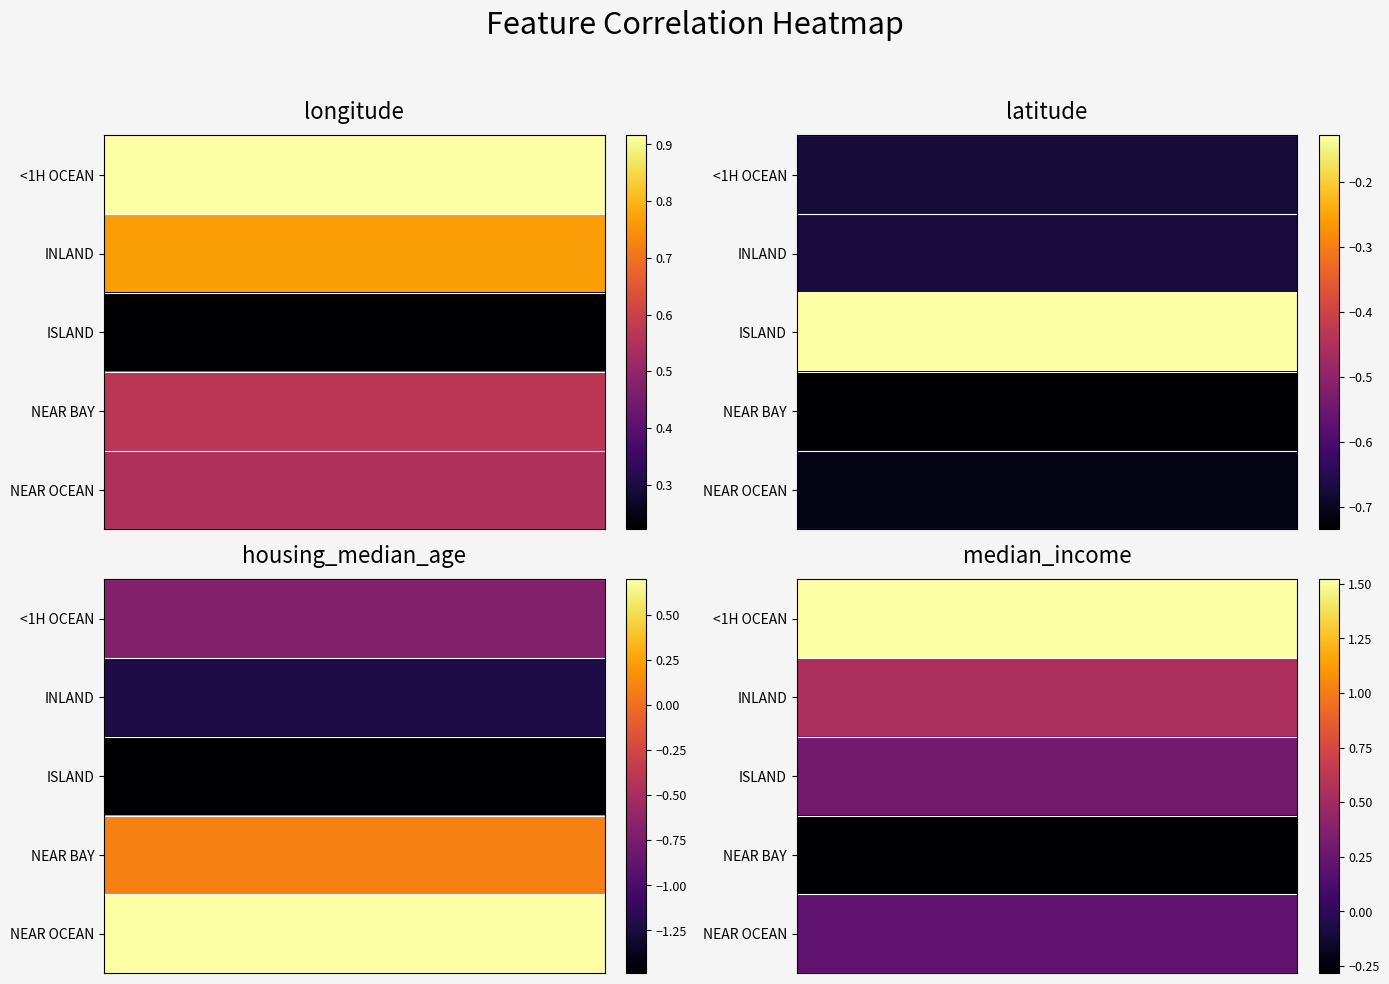

Reading right to left, extract all data points from this chart.

longitude: 4=0.5	3=0.6	2=0.2	1=0.8	0=0.9
latitude: 4=-0.7	3=-0.7	2=-0.1	1=-0.7	0=-0.7
housing_median_age: 4=0.7	3=0.1	2=-1.5	1=-1.2	0=-0.7
median_income: 4=0.2	3=-0.3	2=0.3	1=0.6	0=1.5